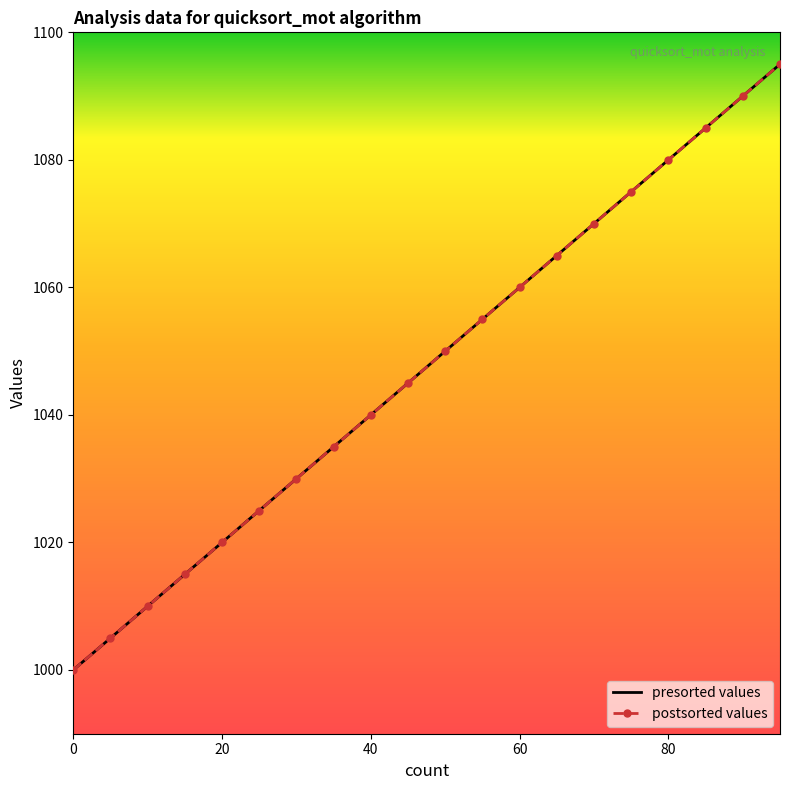

What is the average value of the postsorted values series?

1048